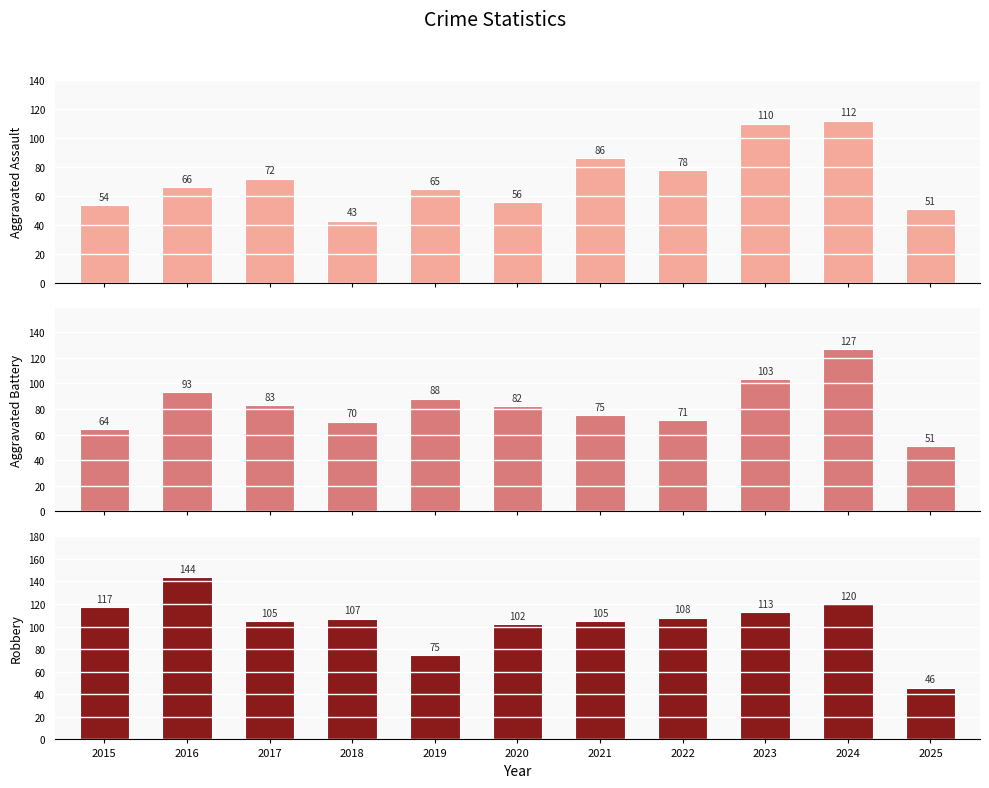

True or false: Aggravated Assault has a value of 86 at 2021.

True